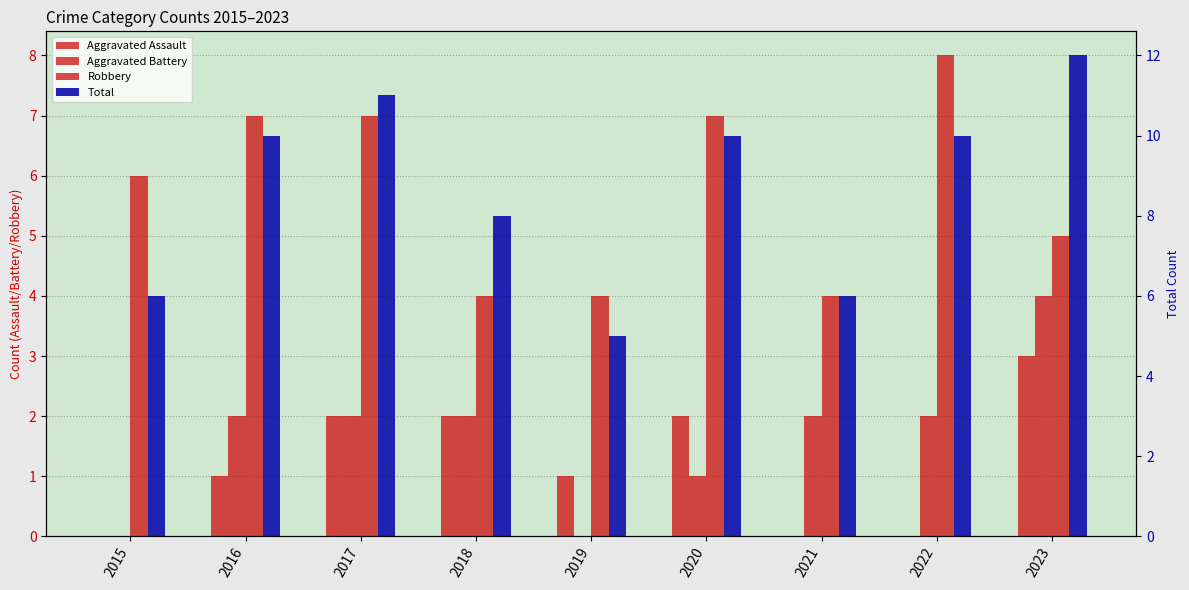

What is the sum of the Aggravated Assault values at 2017 and 2018?

4